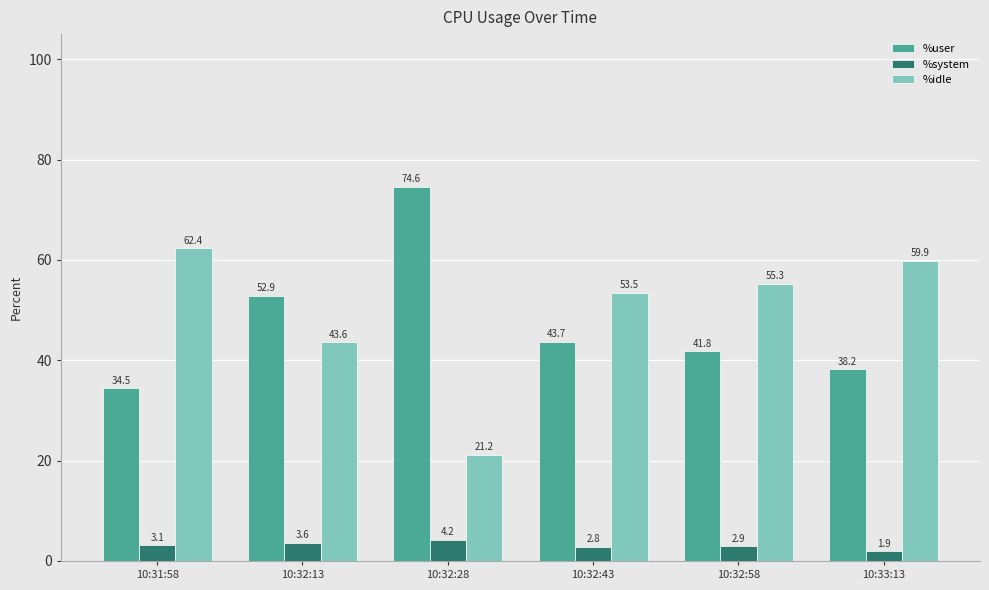

What is the maximum value shown in the chart?

74.6